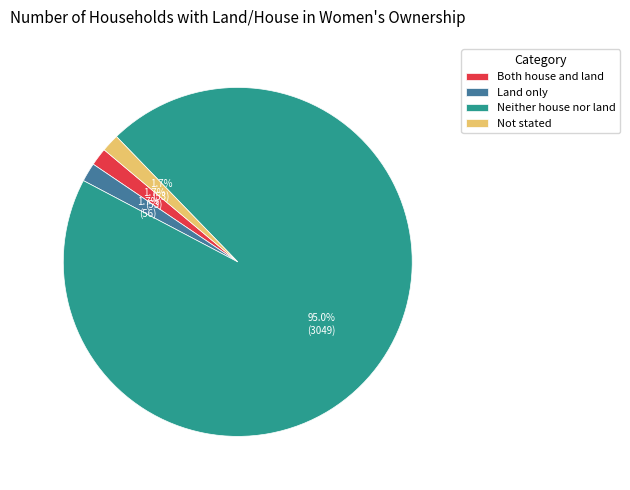

Combined, do Neither house nor land and Land only account for over 50%?

Yes